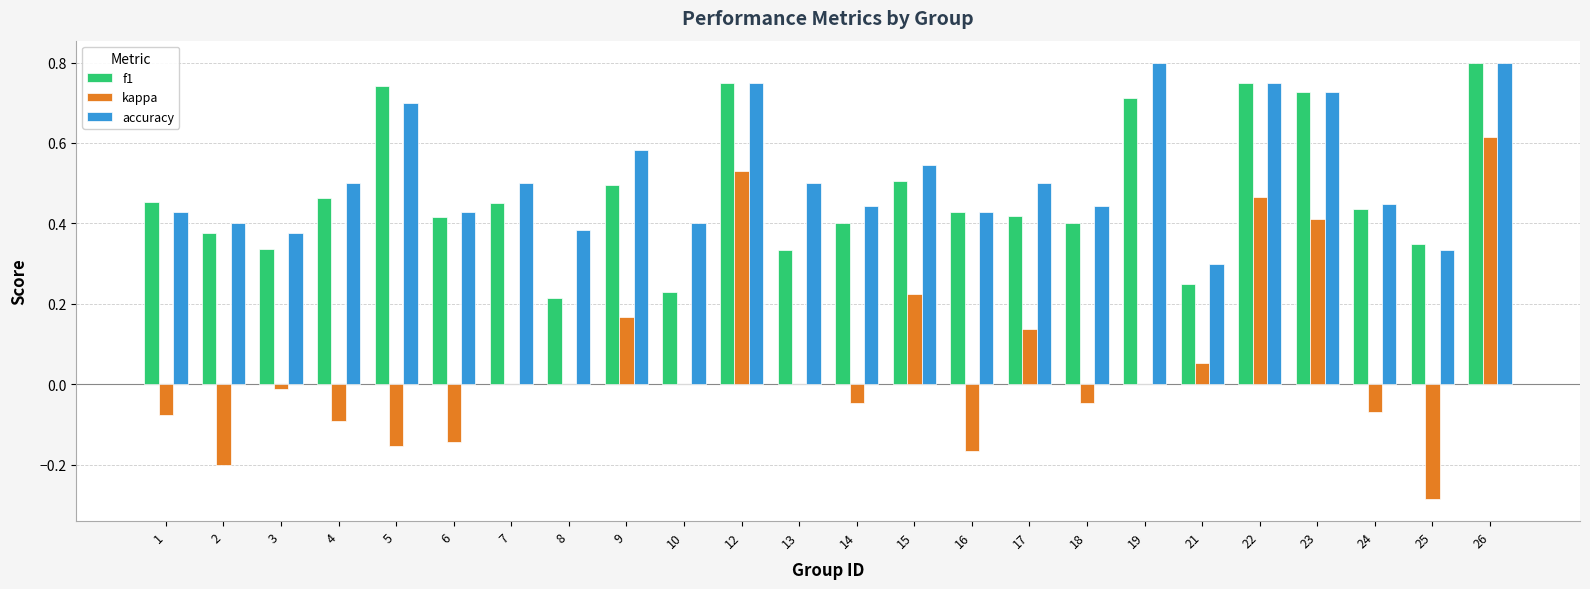

Between 8 and 22, which series saw the biggest shift?

f1